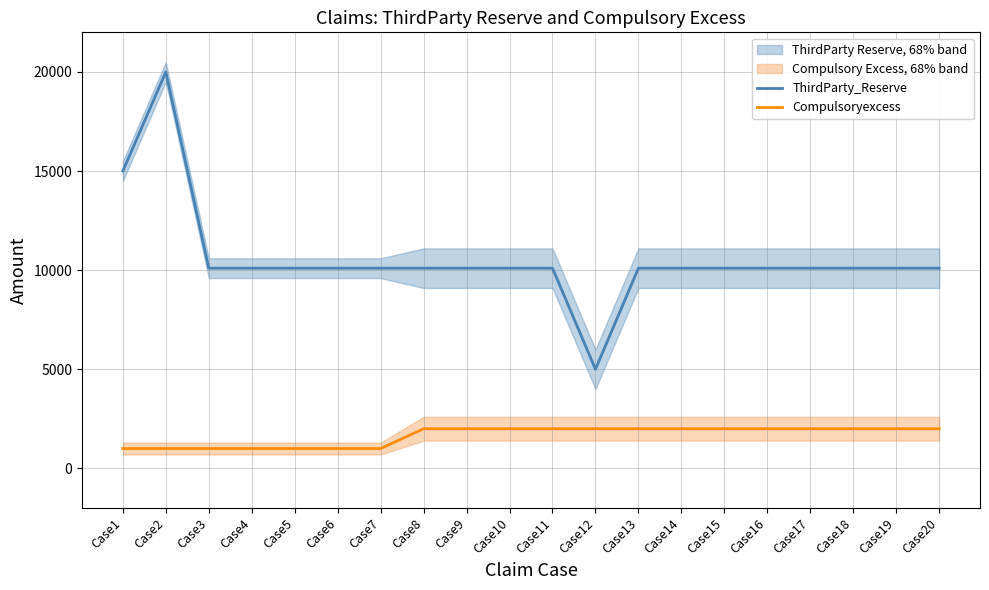

True or false: ThirdParty_Reserve and Compulsoryexcess cross at least once.

False